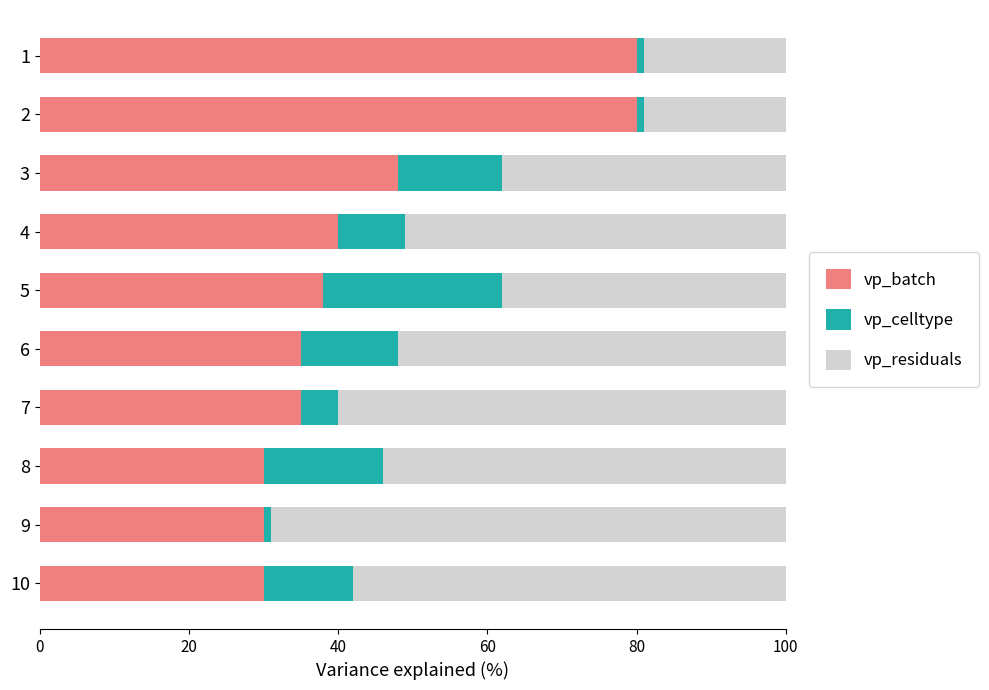

The vp_batch series shows 66 at 4. True or false?

False